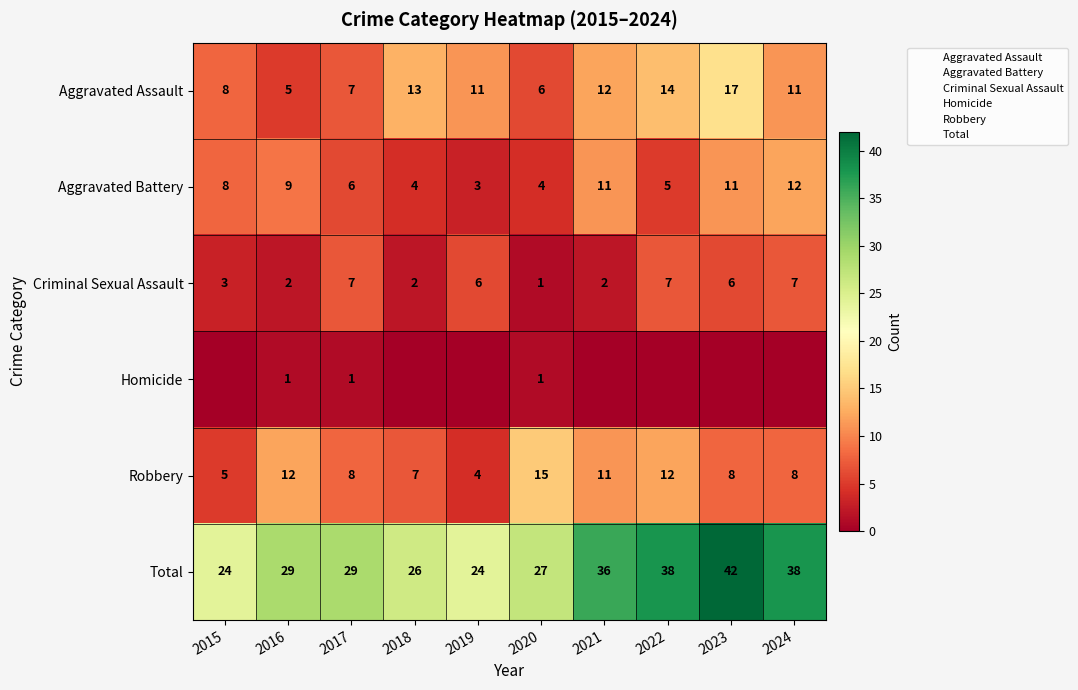

The value of Total at 2024 is 11. True or false?

False